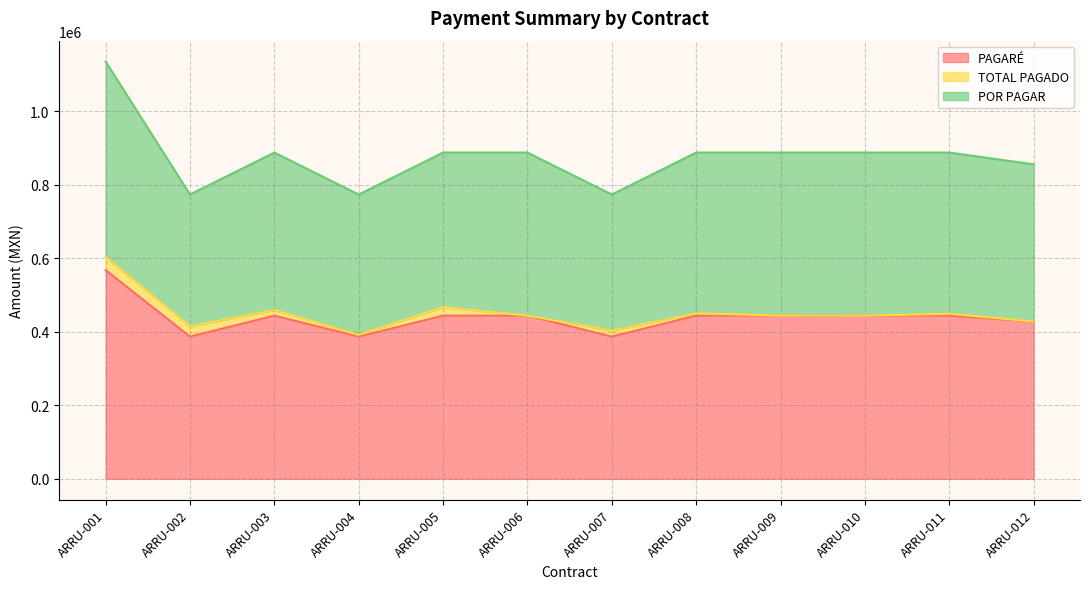

Which label corresponds to the largest value in the chart?

ARRU-001